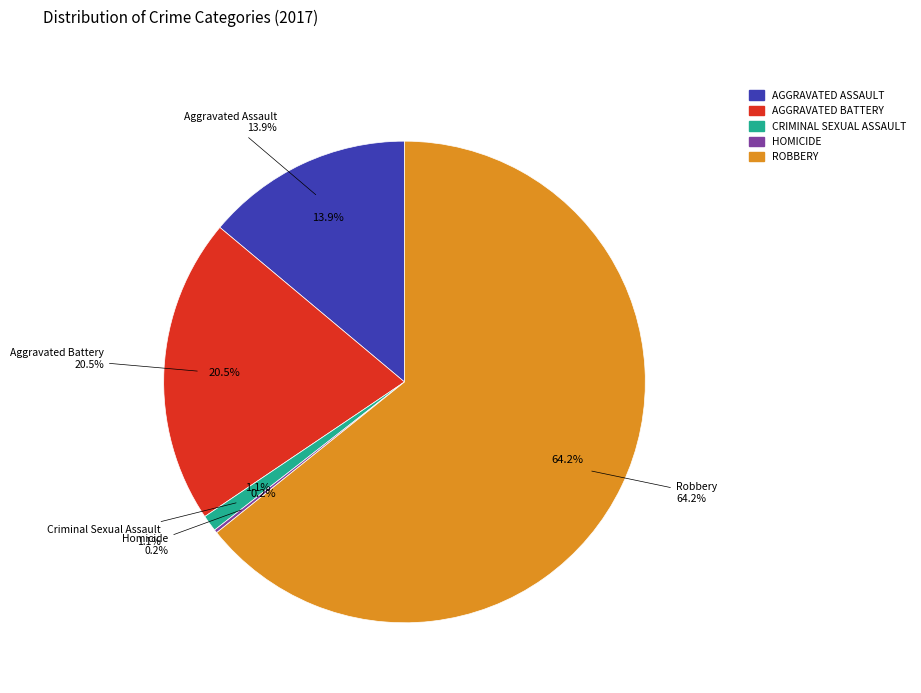

To the nearest percent, what percentage of the pie is Criminal Sexual Assault?

1%